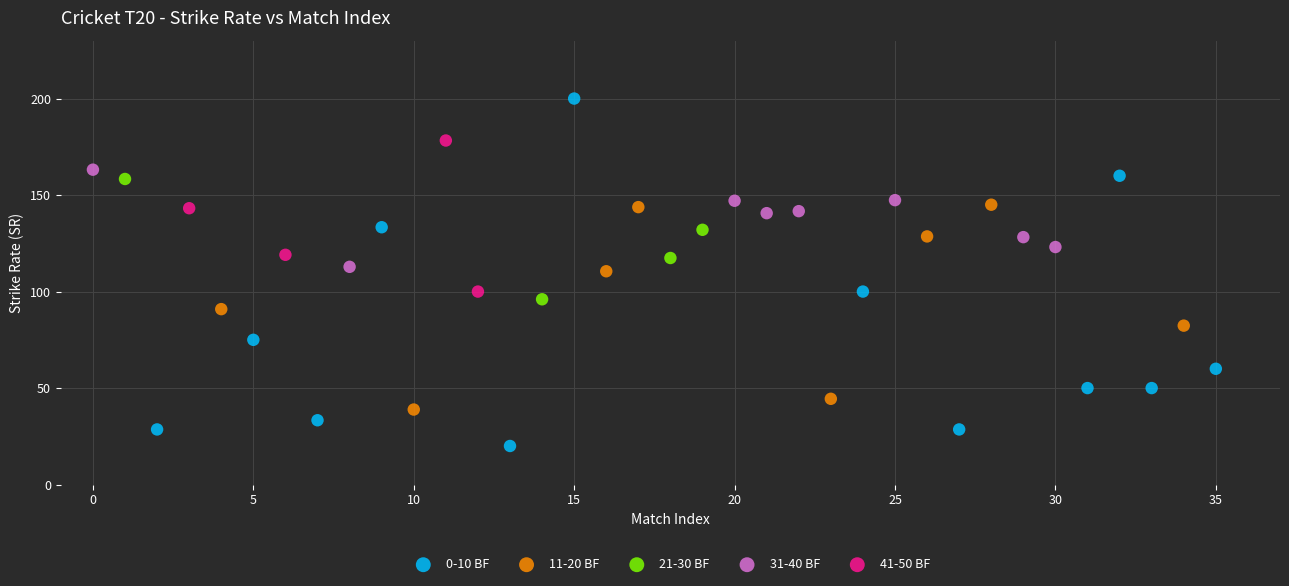

Which series reaches the minimum Y coordinate?

0-10 BF